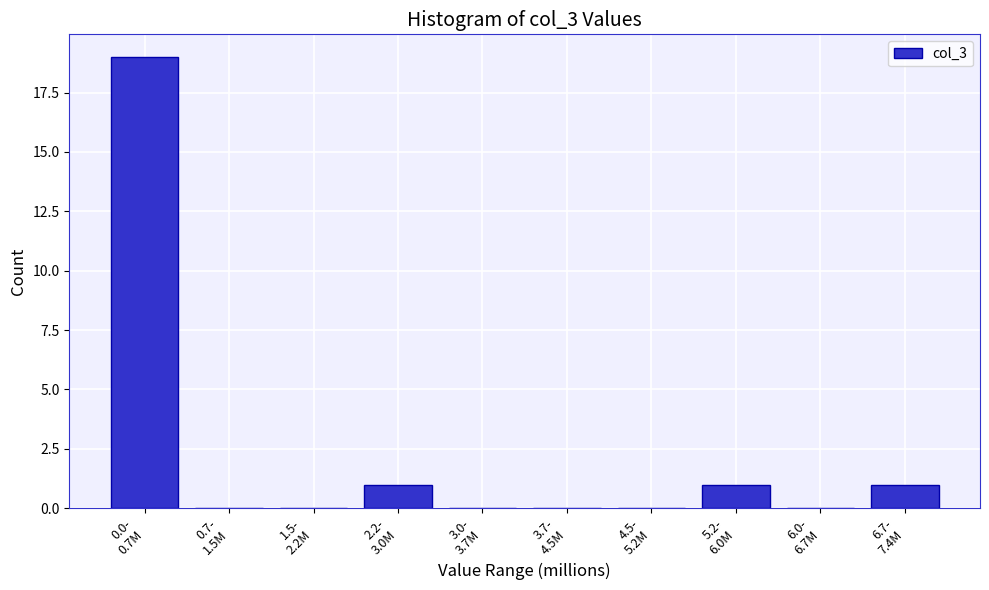

What is the sum of all values?

22